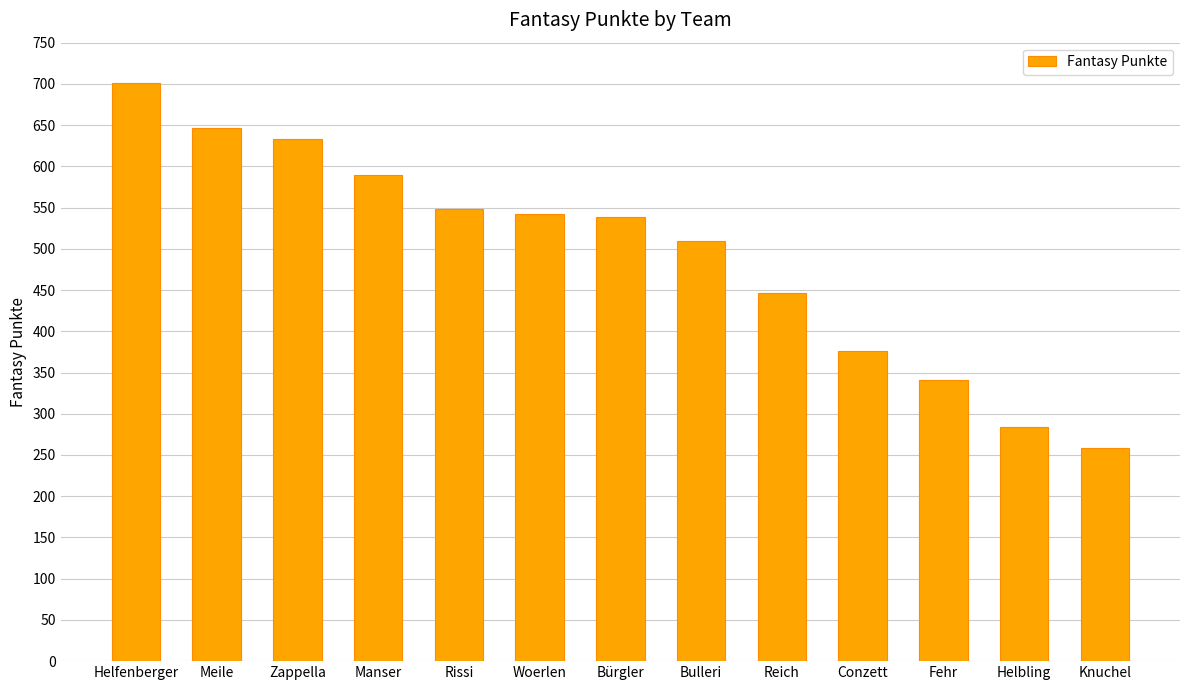

The value at Woerlen is 542. True or false?

True